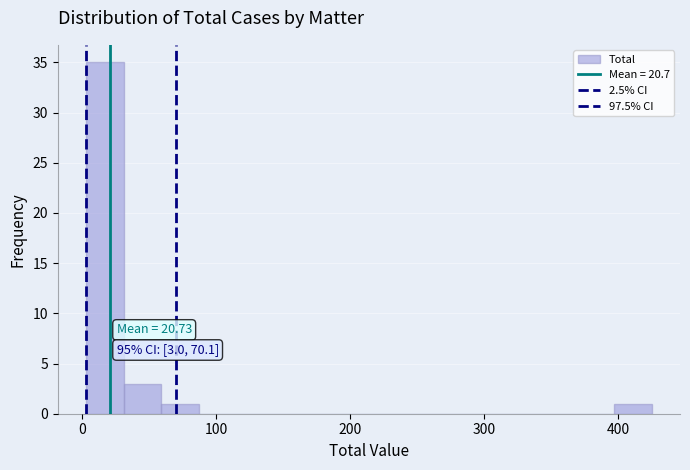

Read against the x-axis, roughly where is the centre of the tallest bar?

20